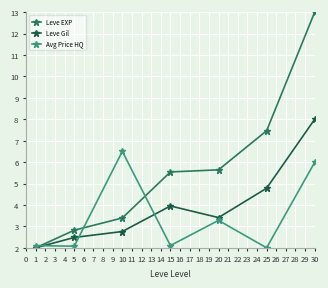

Which series has the largest range (max minus min)?

Leve EXP